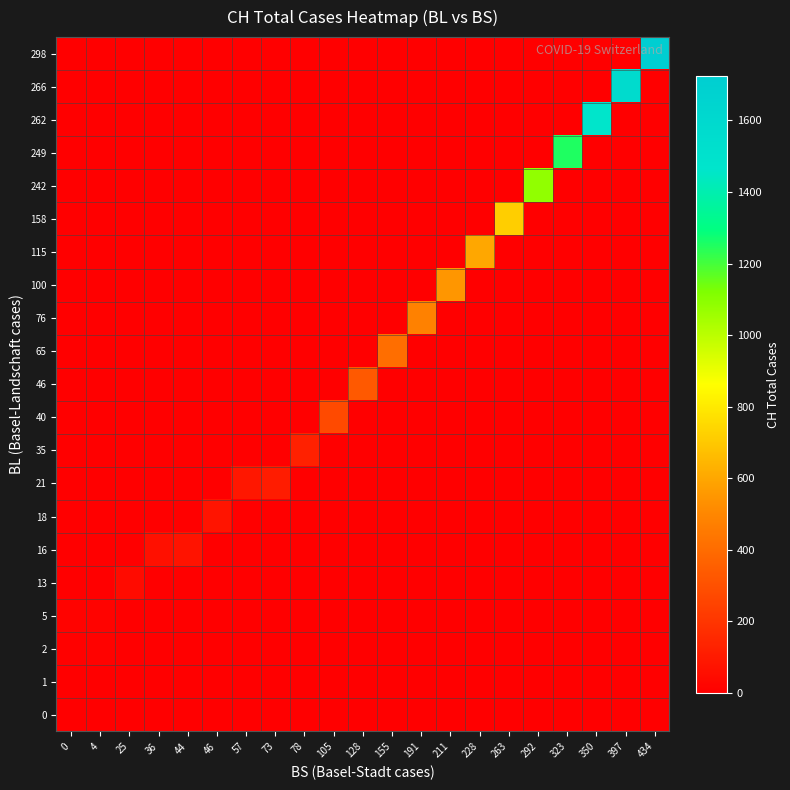

Which category has the highest value across all series?

434